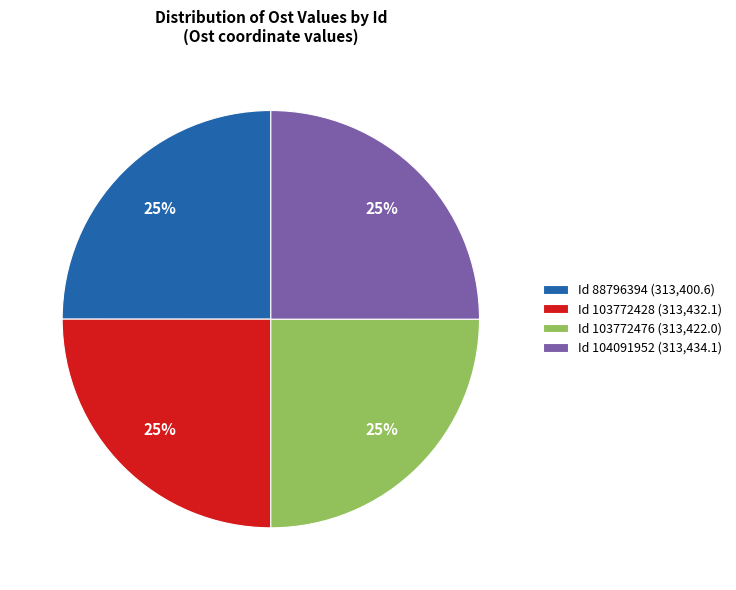

Is there a majority slice in this chart?

No